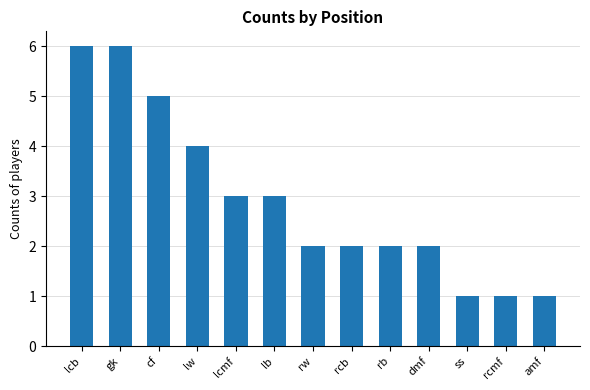

What value does the data have at rcmf?

1